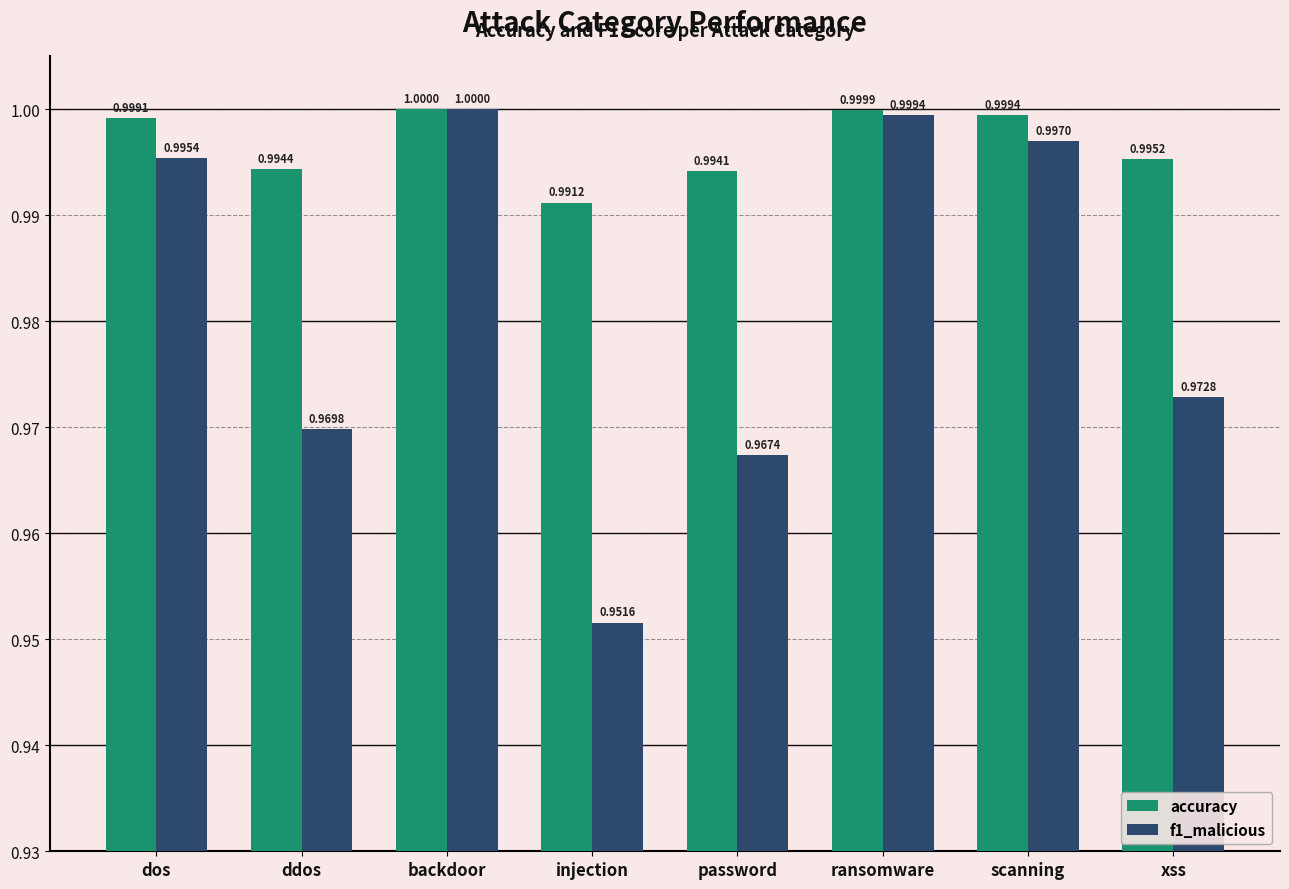

Reading left to right, what are all the values shown in this chart?

accuracy: dos=1.0	ddos=1.0	backdoor=1.0	injection=1.0	password=1.0	ransomware=1.0	scanning=1.0	xss=1.0
f1_malicious: dos=1.0	ddos=1.0	backdoor=1.0	injection=1.0	password=1.0	ransomware=1.0	scanning=1.0	xss=1.0